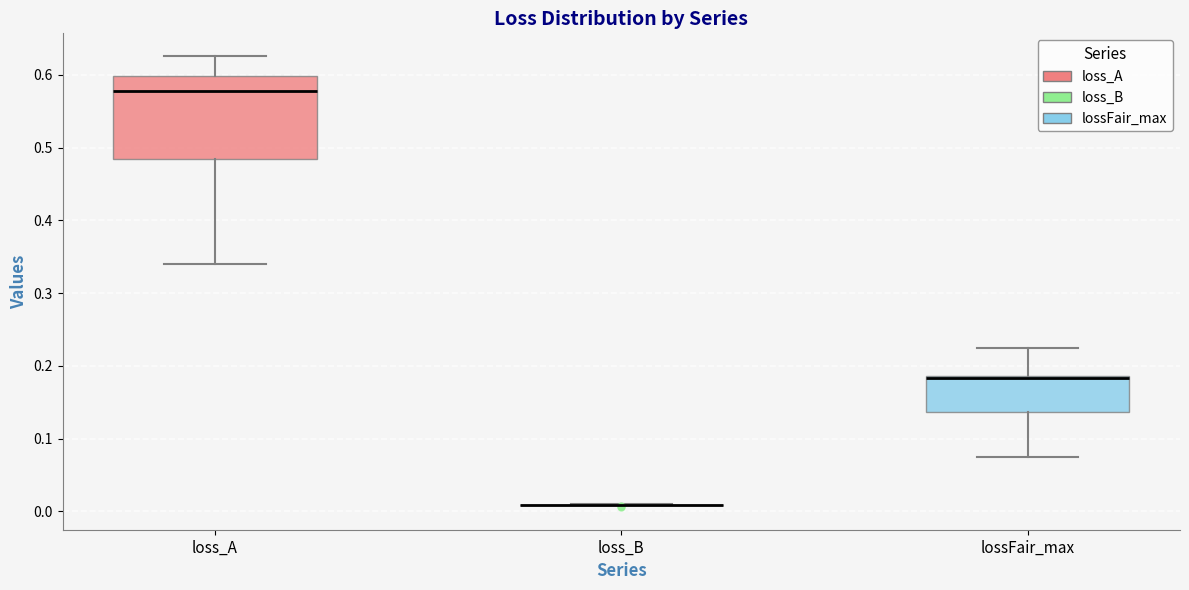

Reading left to right, transcribe this box plot: for each box, give where its median line is, the range the box spans, and where its two whiskers end, as read against the y-axis. The values are not printed on the chart, so give them approximately, as read against the axis.

loss_A: median 0.58, box 0.48 to 0.60, whiskers 0.34 to 0.63
loss_B: box collapsed to a line at 0.01, whiskers 0.01 to 0.01
lossFair_max: median 0.18, box 0.14 to 0.19, whiskers 0.08 to 0.22